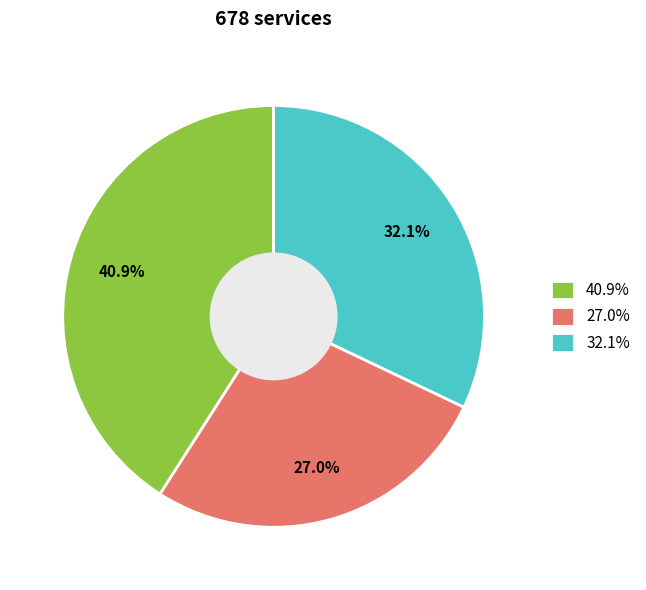

Combined, what portion of the pie is 27.0% and 40.9%?

67.9%